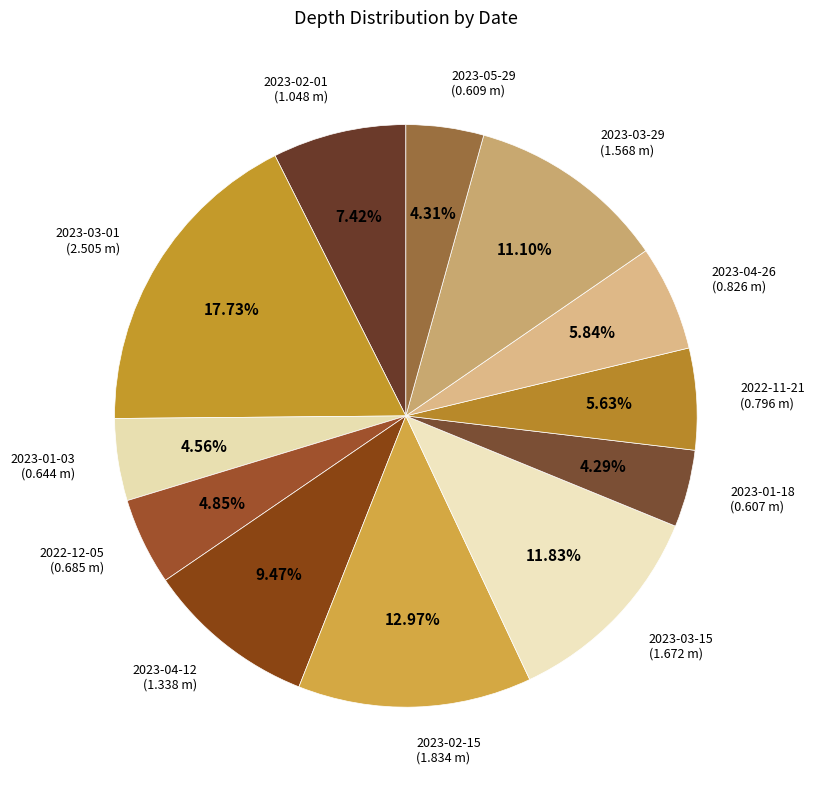

How many segments does this pie chart have?

12